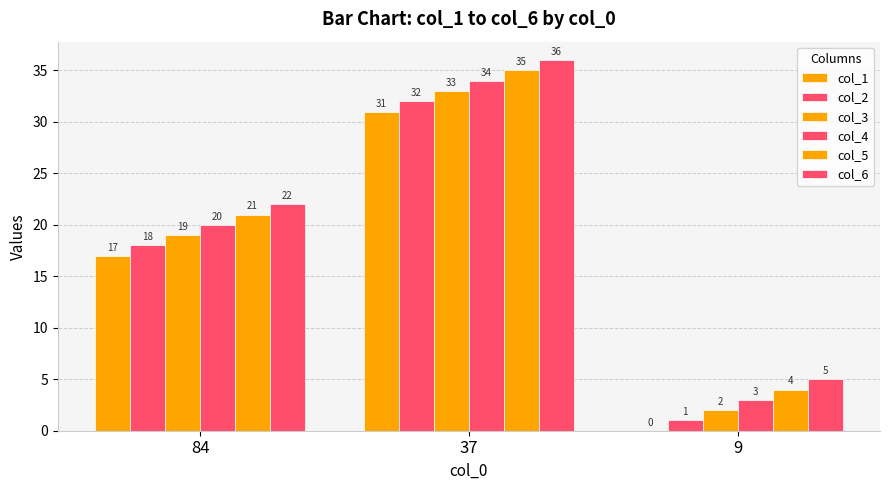

How many categories are shown in the chart?

3